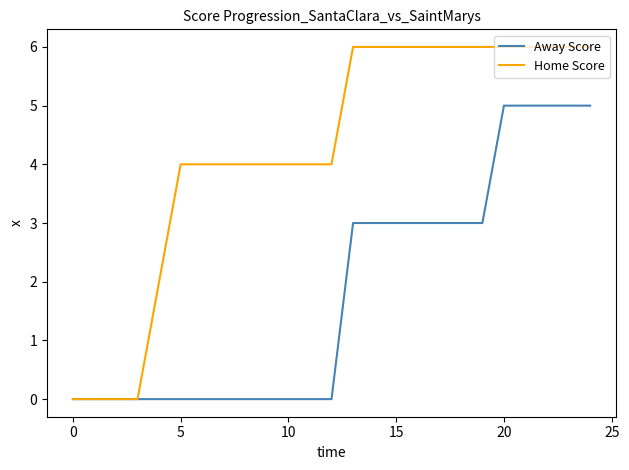

How many categories are shown in the chart?

25